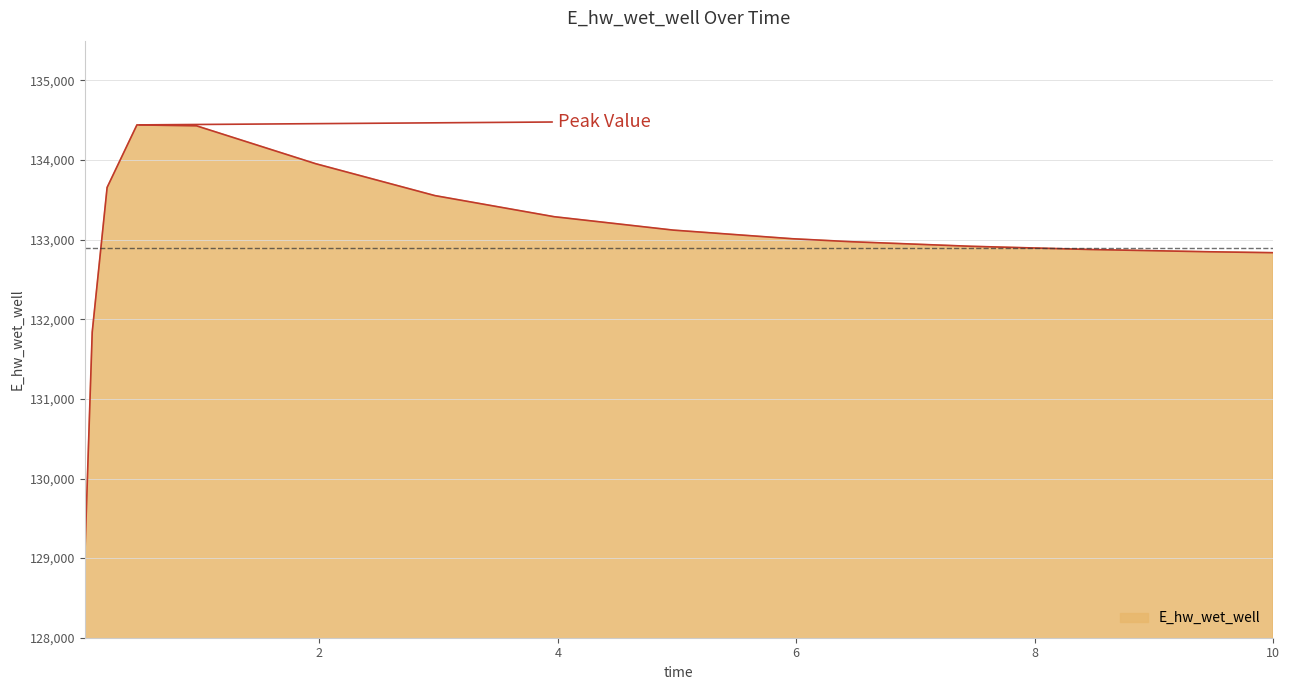

What is the smallest value displayed?

129001.0